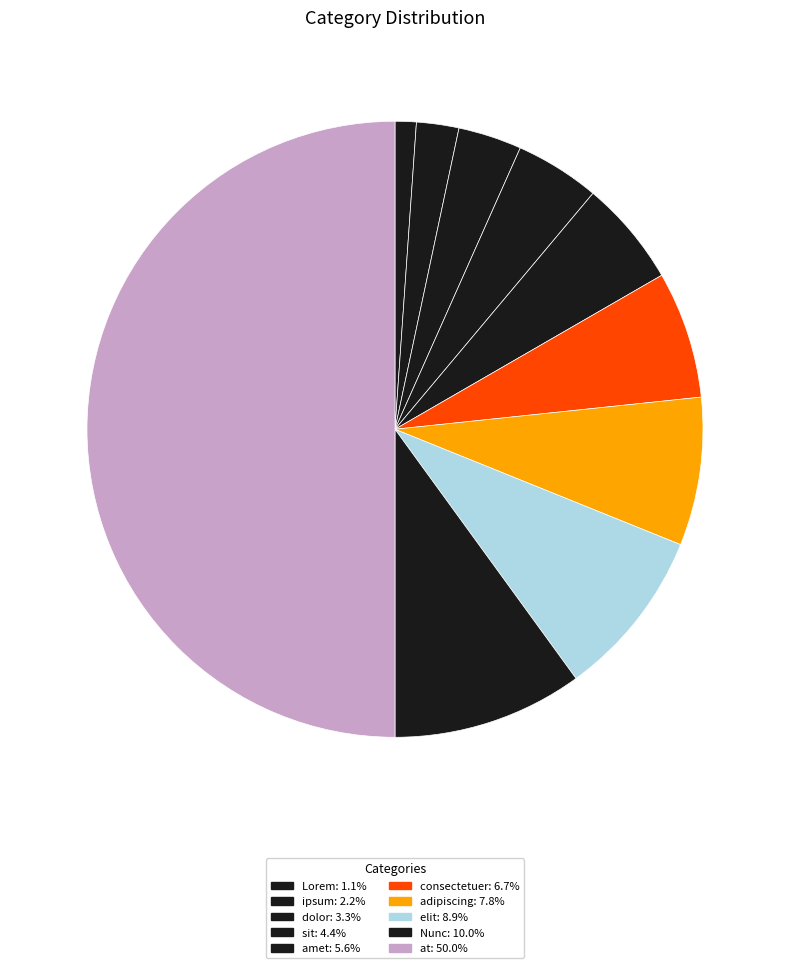

To the nearest percent, what is the difference between the largest and smallest slice percentages?

49%